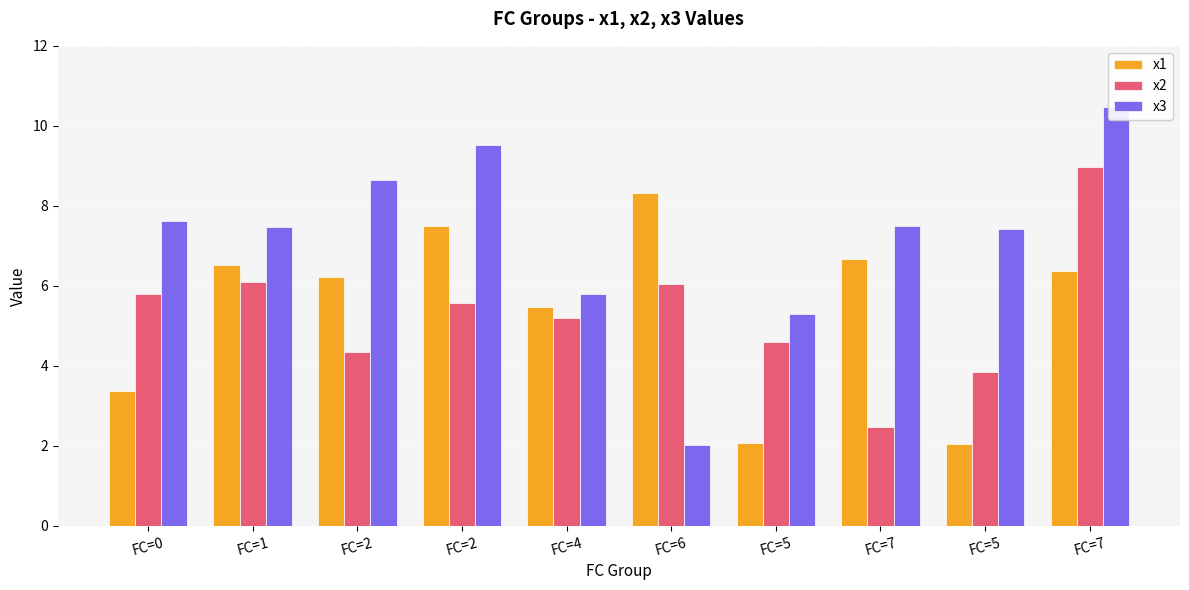

How many groups of bars are there?

10